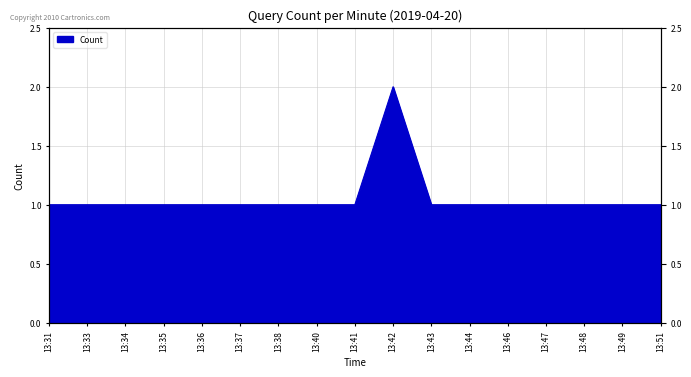

What is the ratio of the value at 13:38 to the value at 13:42?

0.5